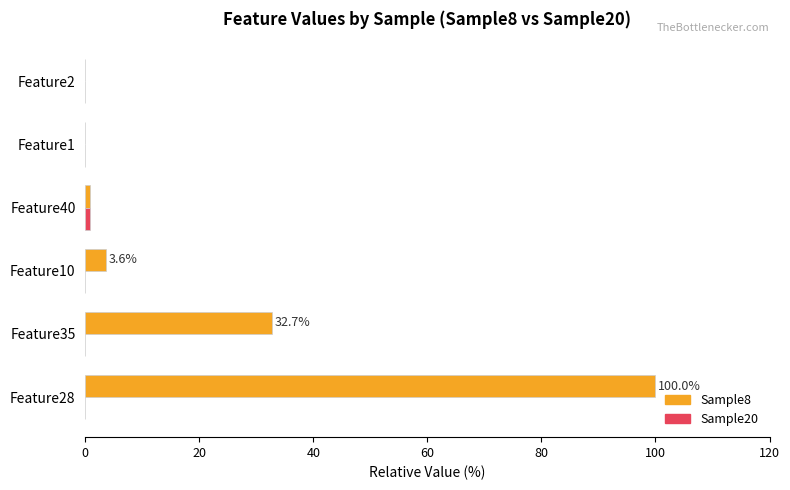

What is the total value across all series at Feature10?

3.6